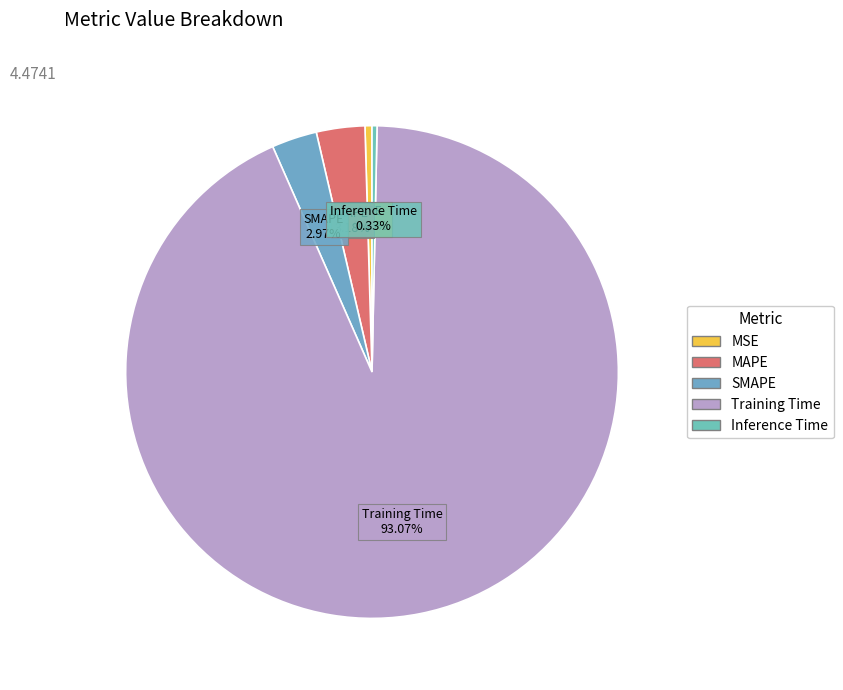

The Inference Time slice represents 11% of the pie. True or false?

False